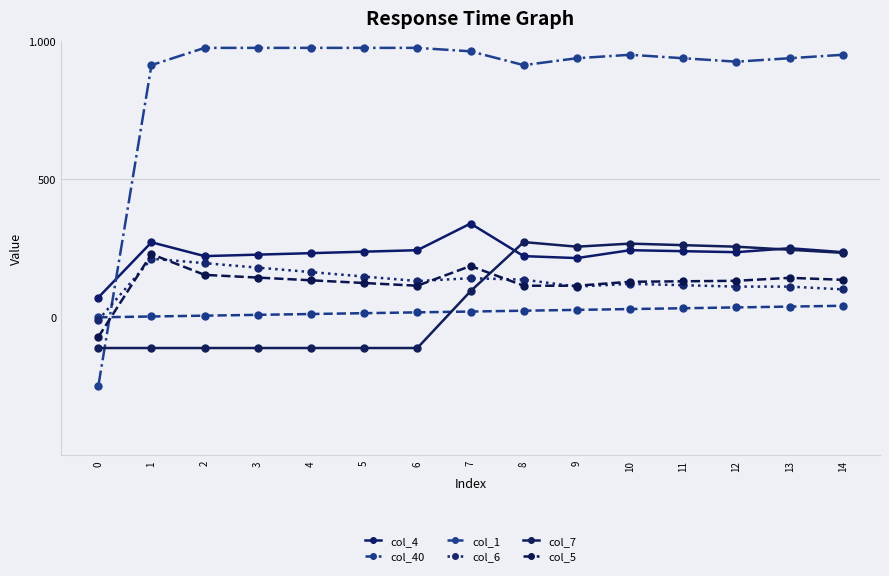

True or false: col_4 has more than 0 interior local peaks.

True